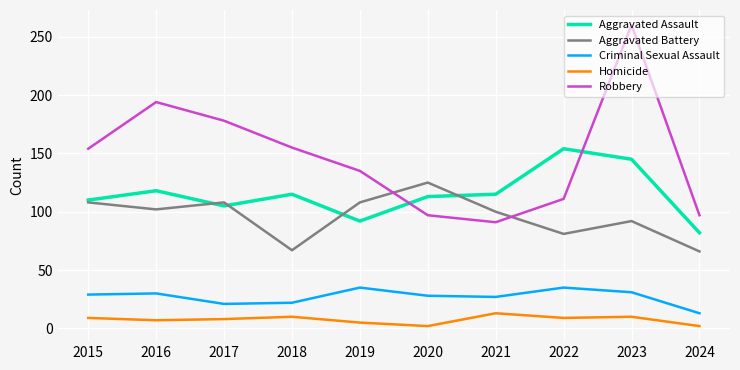

True or false: Aggravated Assault and Criminal Sexual Assault intersect in this chart.

False